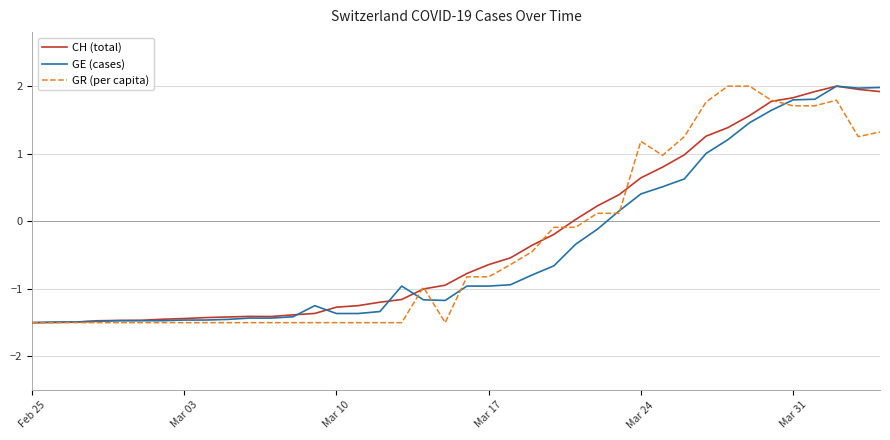

What is the smallest value displayed?

-1.5